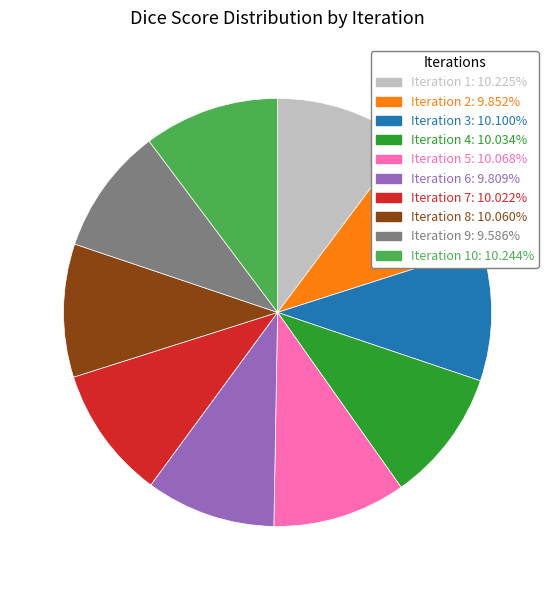

Is there a majority slice in this chart?

No